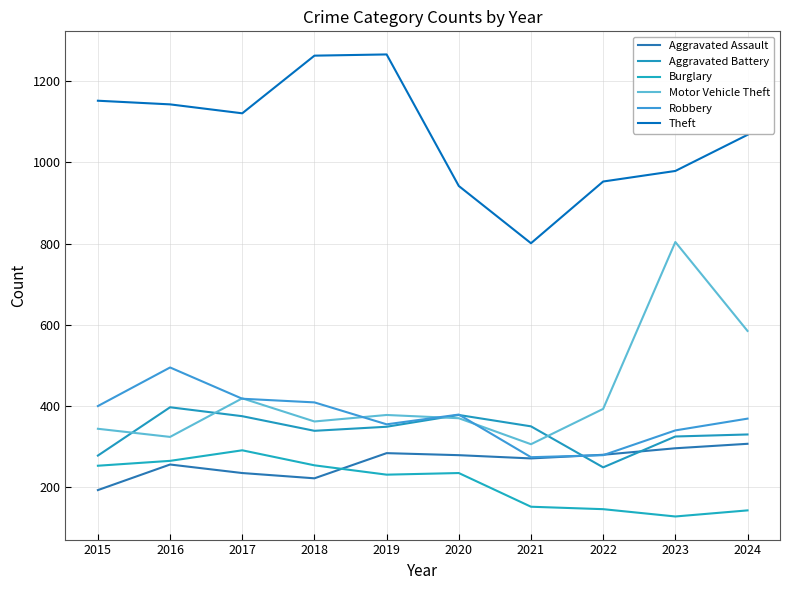

True or false: Motor Vehicle Theft and Aggravated Assault cross at least once.

False